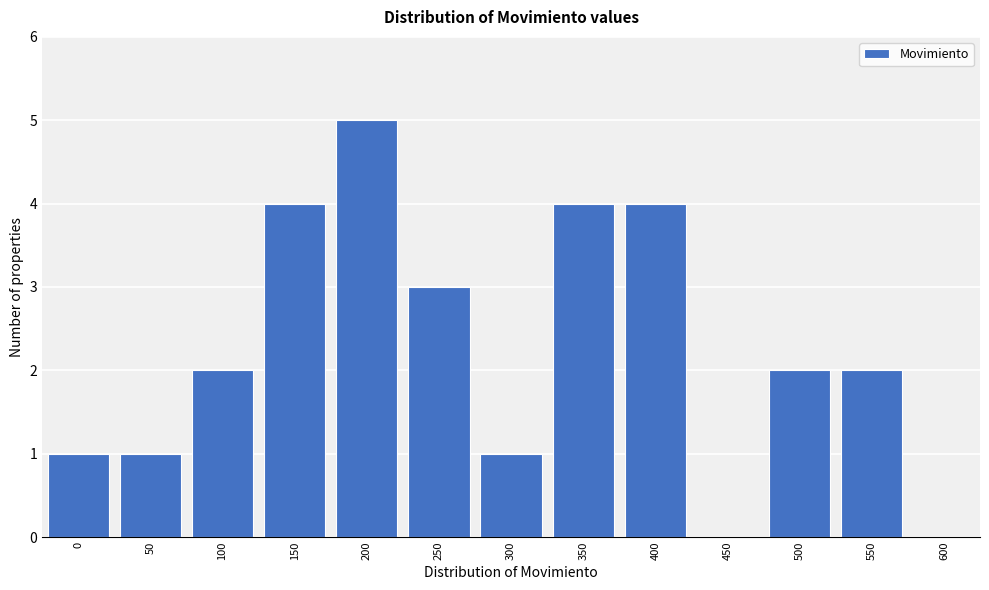

Reading right to left, extract all data points from this chart.

600=0	550=2	500=2	450=0	400=4	350=4	300=1	250=3	200=5	150=4	100=2	50=1	0=1